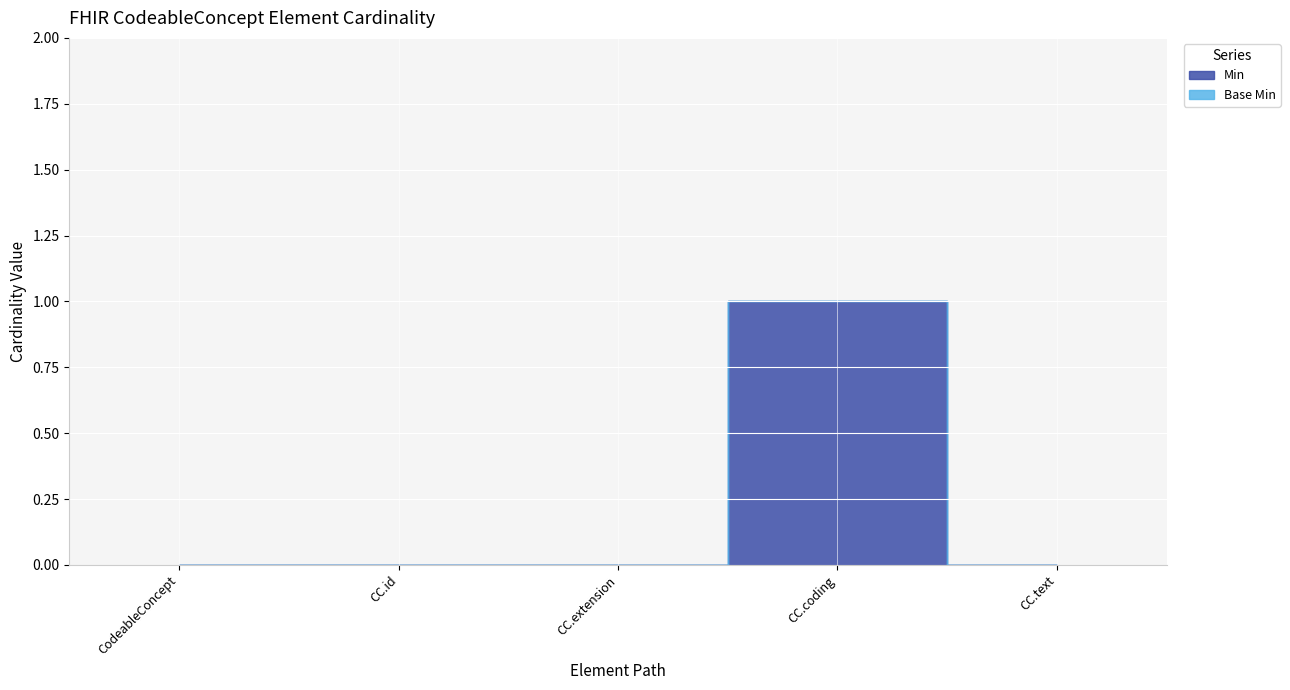

Which has a higher value, CodeableConcept.id or CodeableConcept.coding?

CodeableConcept.coding